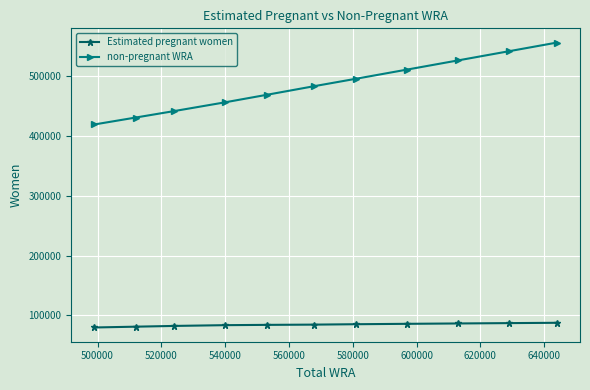

List the series in order of their peak value, highest first.

non-pregnant WRA, Estimated pregnant women